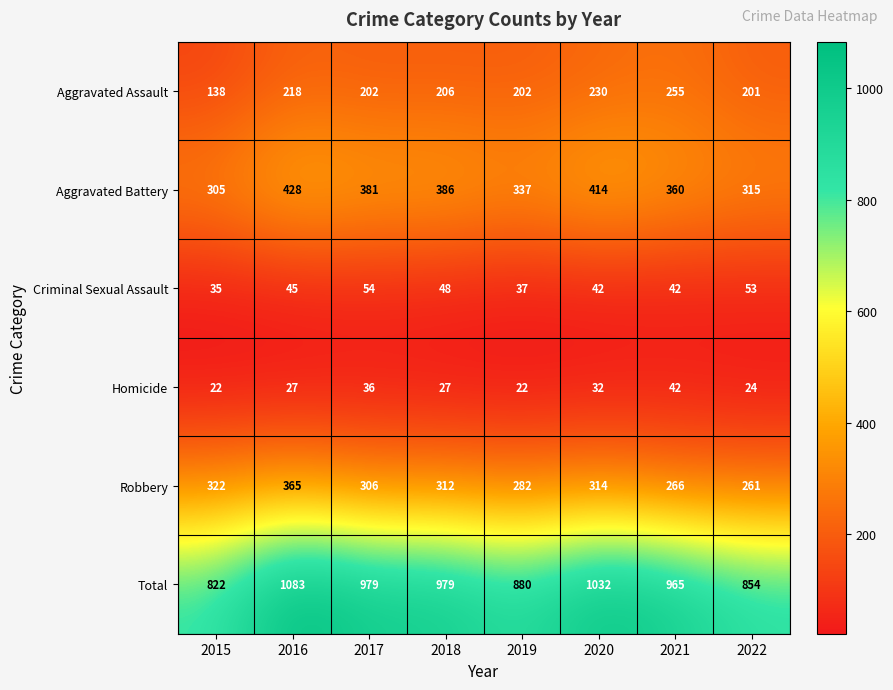

List the series in order of their peak value, highest first.

Total, Aggravated Battery, Robbery, Aggravated Assault, Criminal Sexual Assault, Homicide